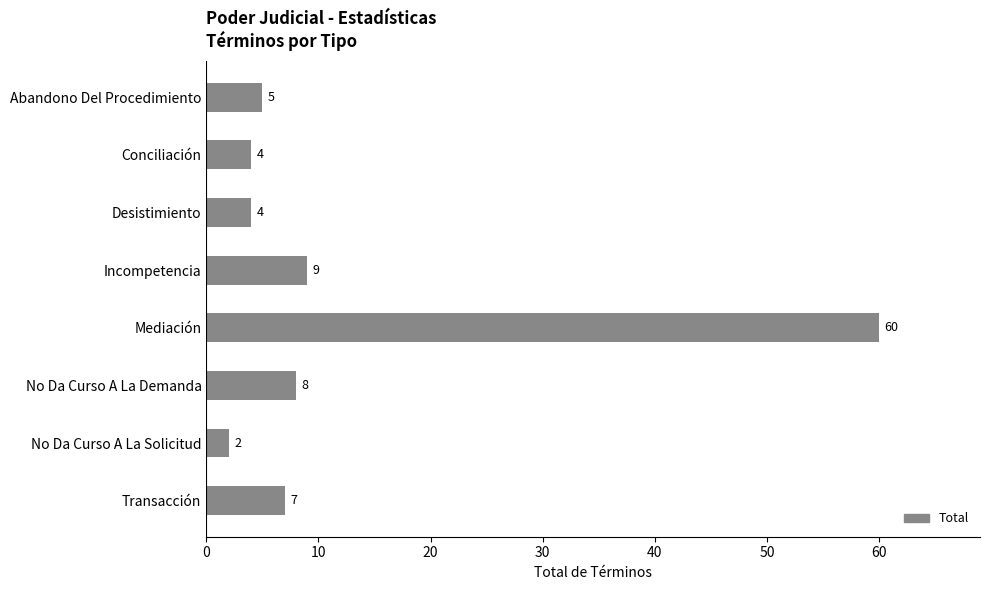

At which label is the value closest to 31?

Incompetencia